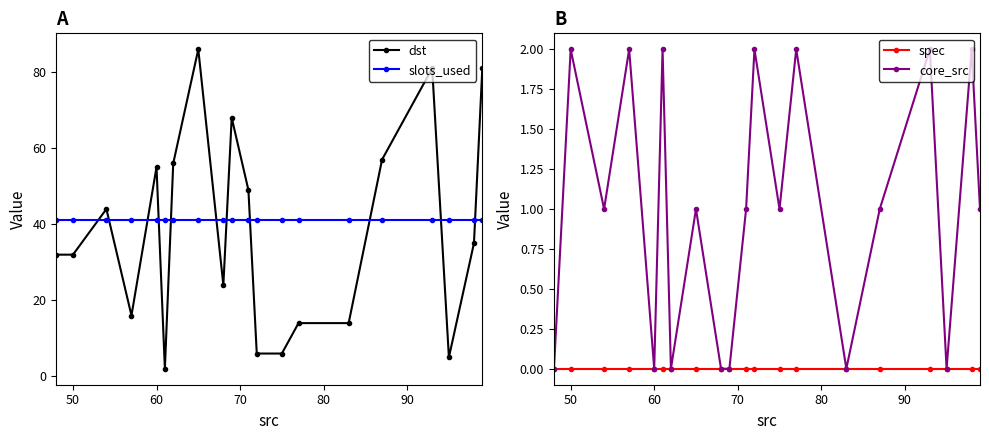

True or false: spec and core_src cross at least once.

False